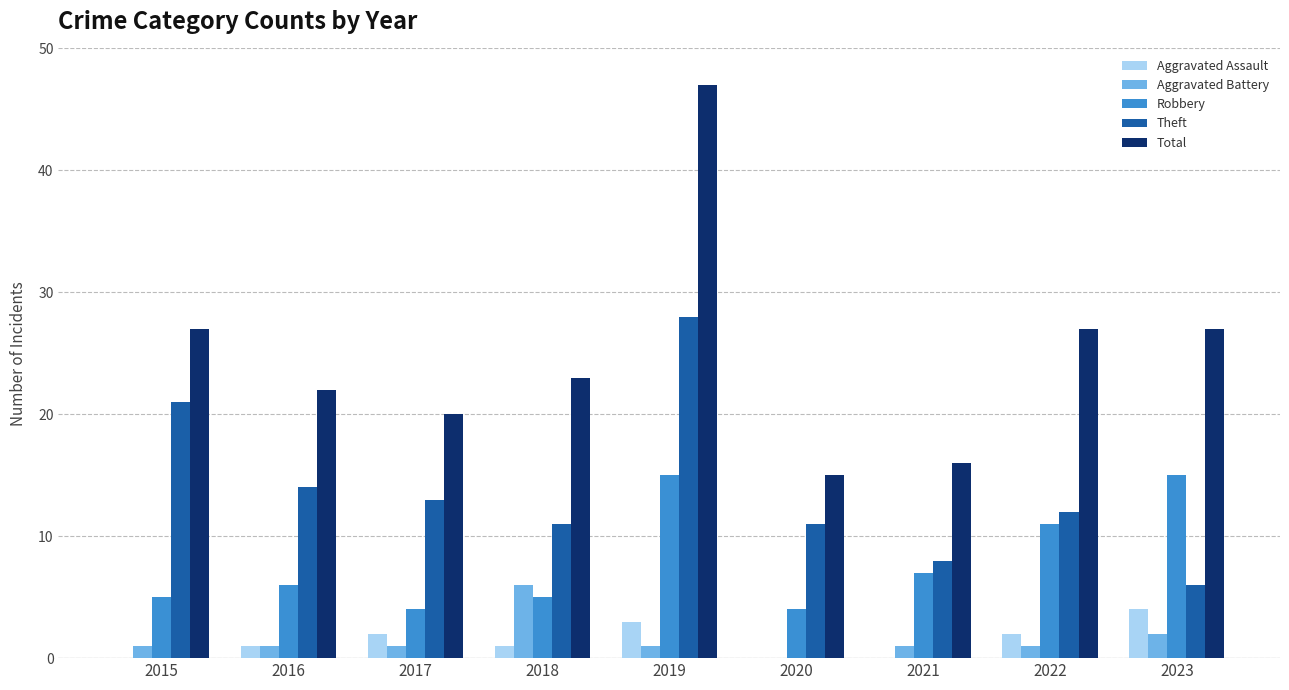

At which category is the sum across all series the highest?

2019